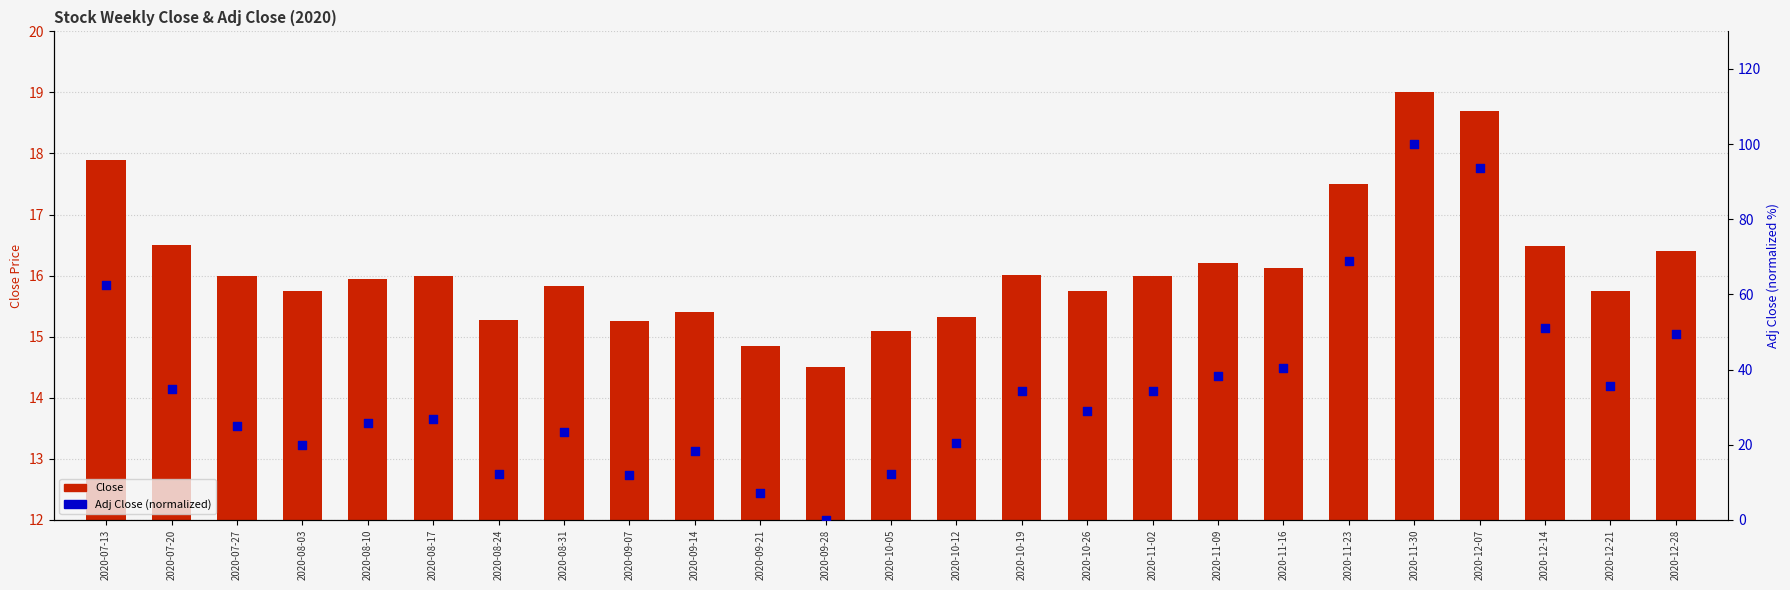

Which series has the widest spread of Y values?

Adj Close (normalized)